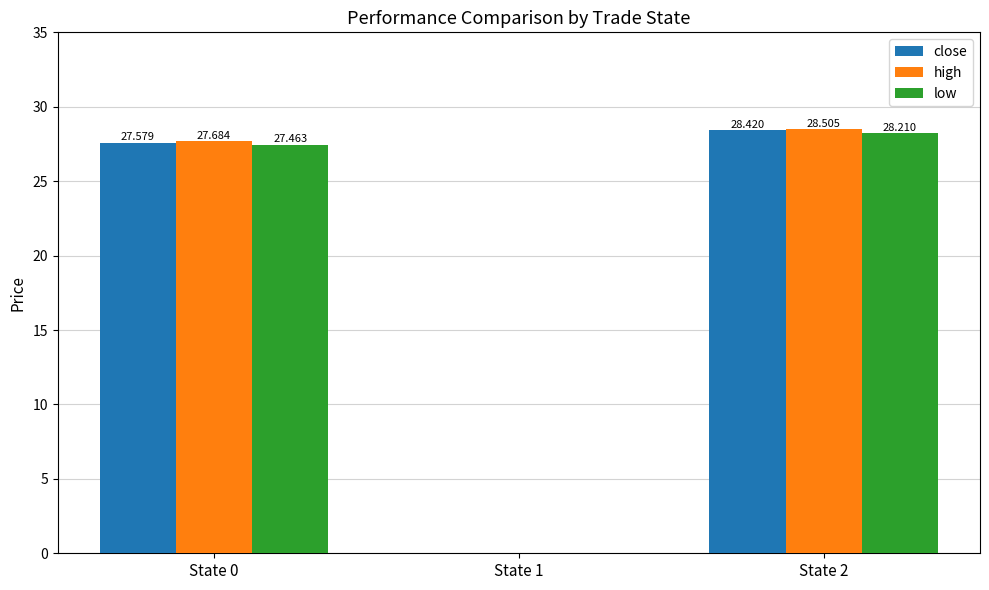

Which series changed the most between State 0 and State 2?

close